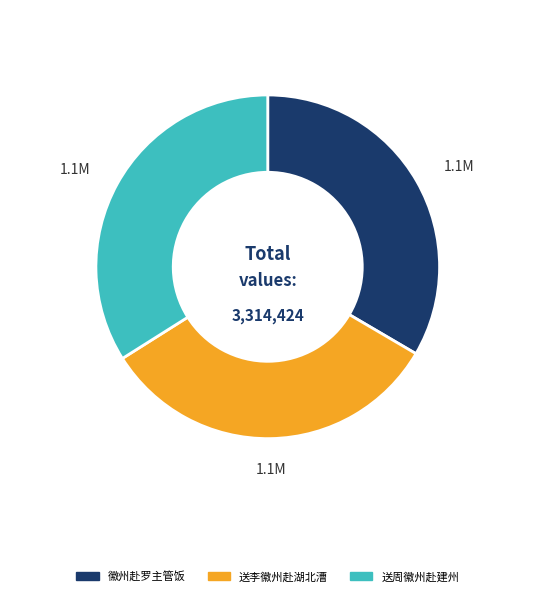

Is there a majority slice in this chart?

No